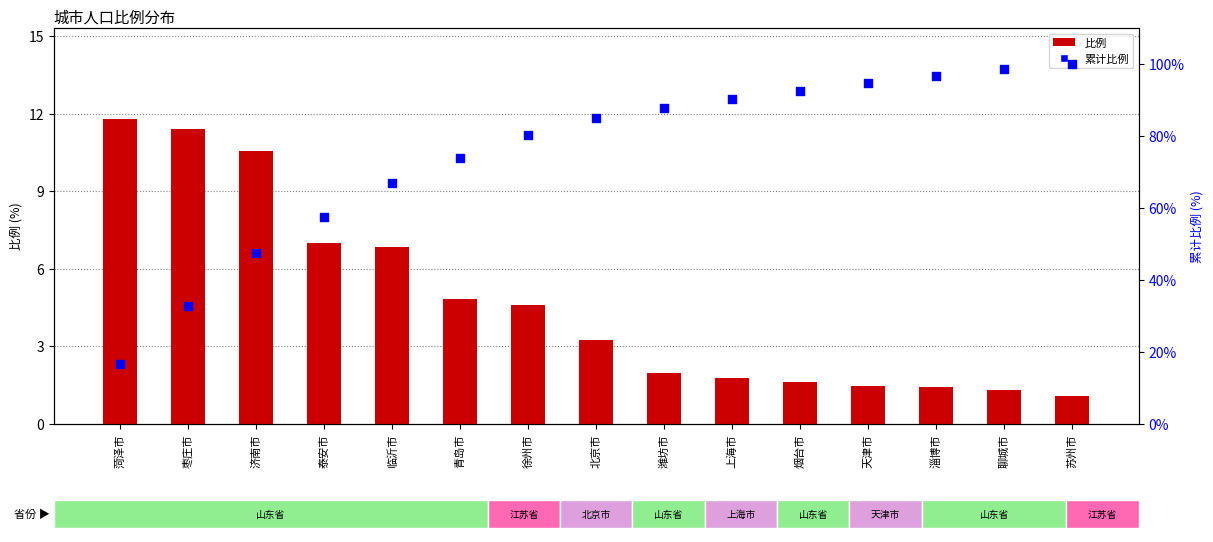

Which series has the widest spread of Y values?

累计比例